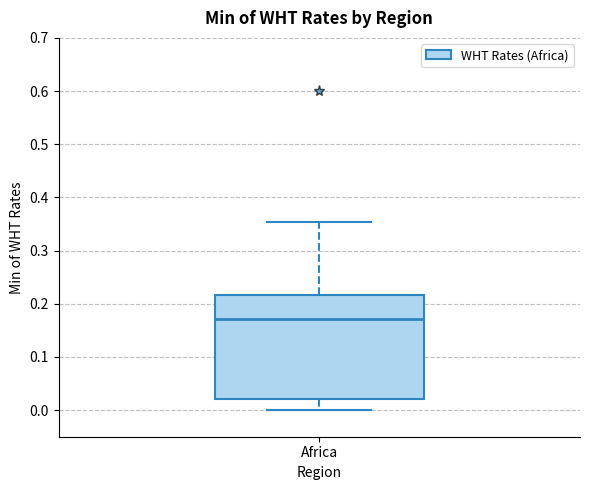

Read this box plot against the y-axis: the position of the median line, the range covered by the box, and the ends of both whiskers. The values are not printed on the chart, so give them approximately, as read against the axis.

median 0.17, box 0.02 to 0.22, whiskers 0.00 to 0.35